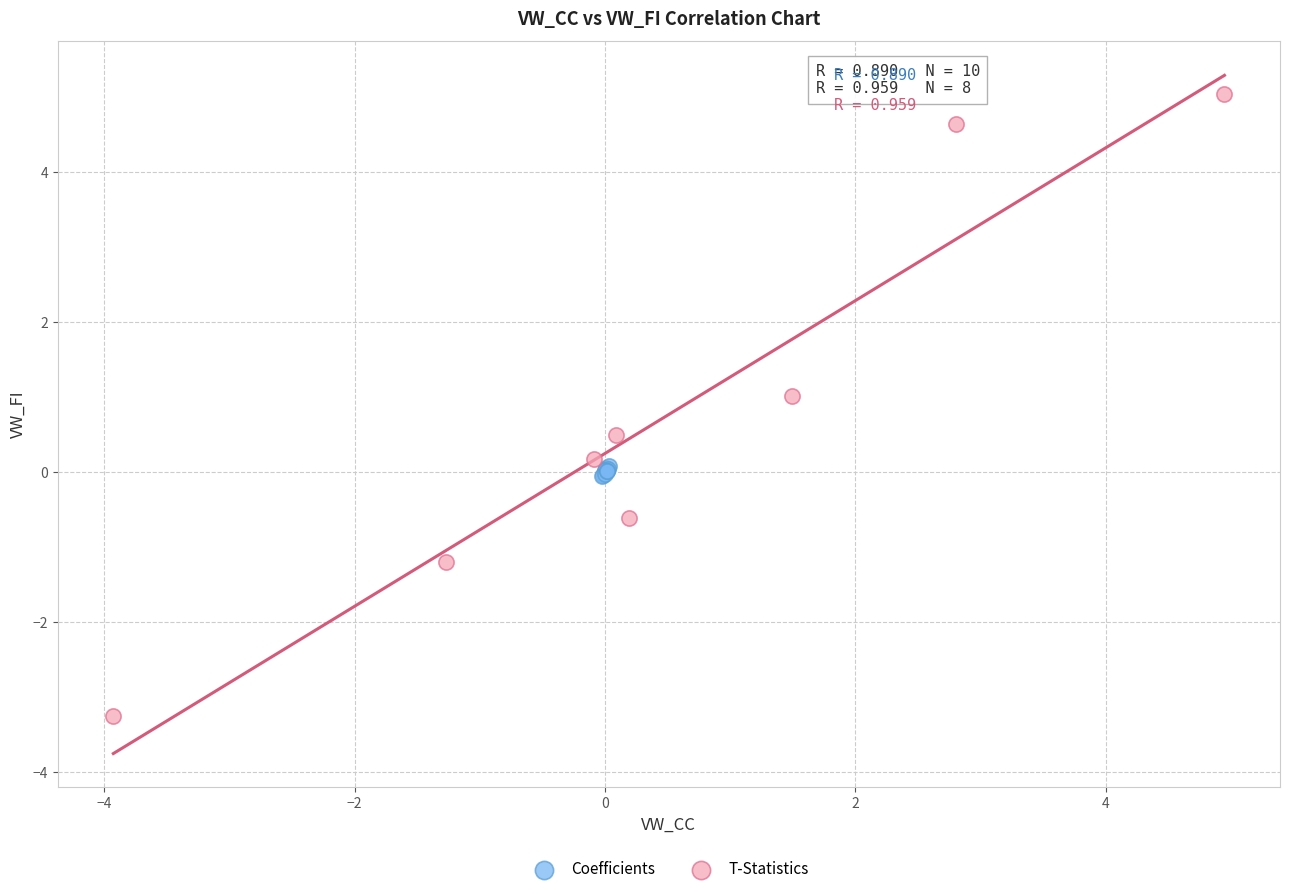

Which series has the largest Y range (max minus min)?

T-Statistics